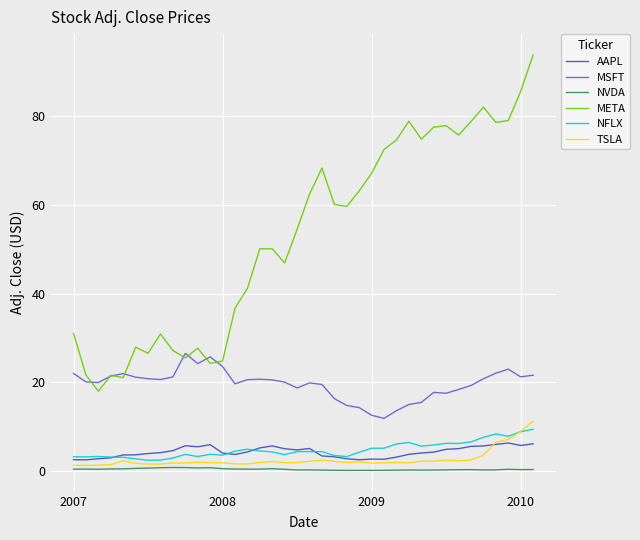

Which series has the largest total across all categories?

META